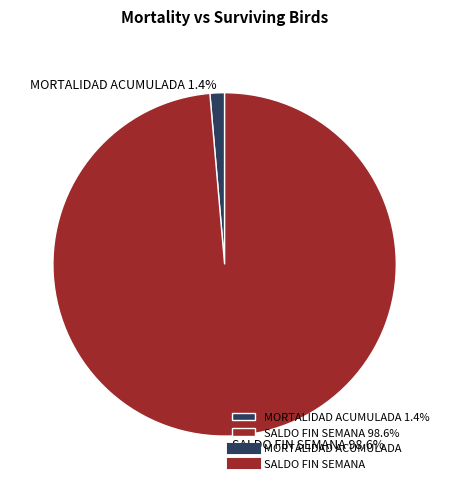

True or false: SALDO FIN SEMANA accounts for 84% of the total.

False